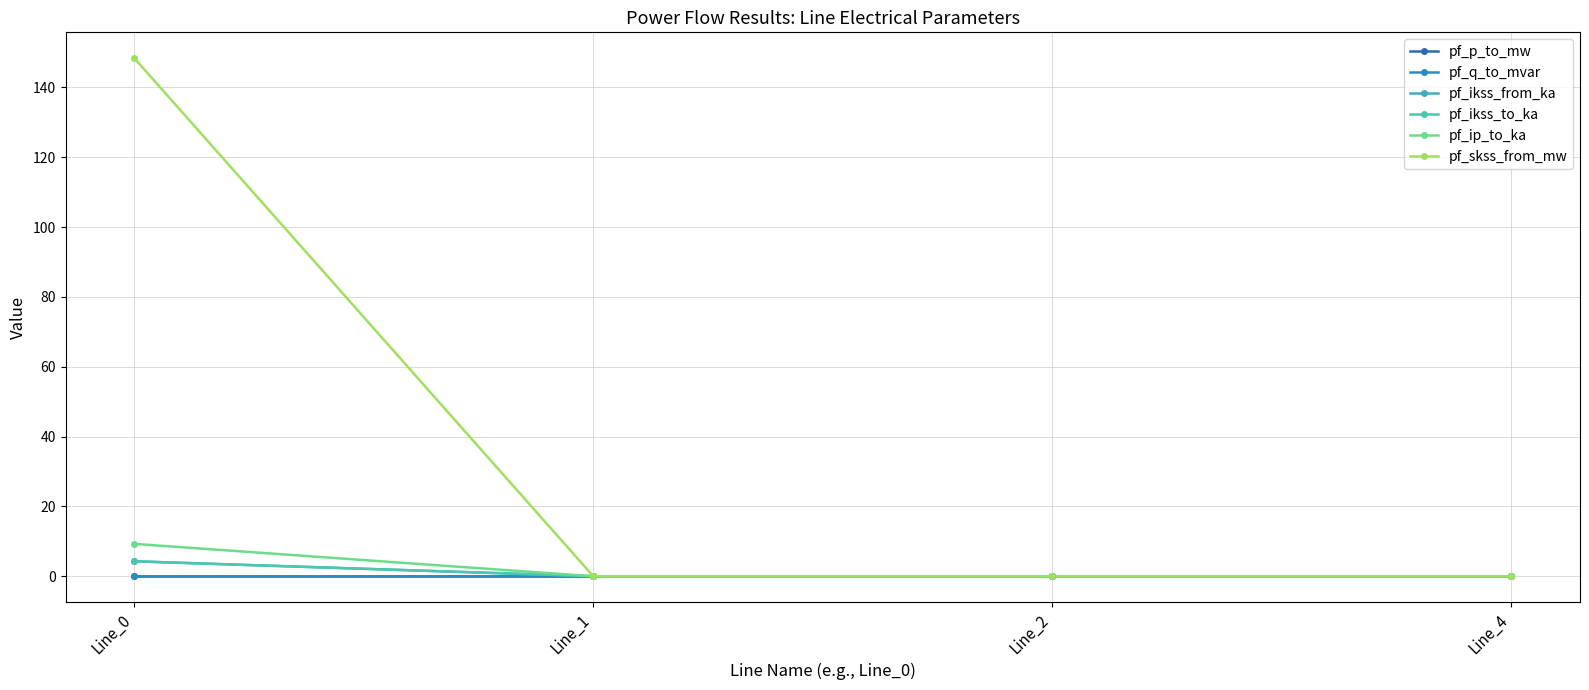

Rank the series by their maximum value, from highest to lowest.

pf_skss_from_mw, pf_ip_to_ka, pf_ikss_from_ka, pf_ikss_to_ka, pf_p_to_mw, pf_q_to_mvar